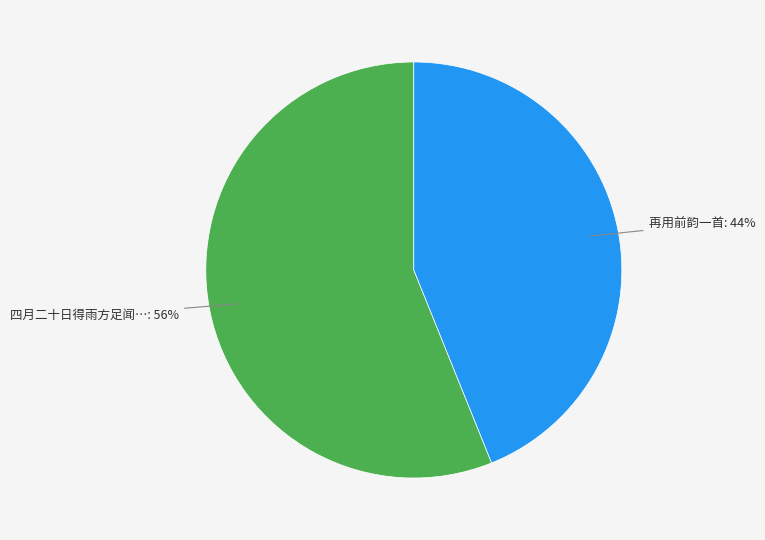

Is it true that 四月二十日得雨方足闻…: 56% is 63% of the pie?

False